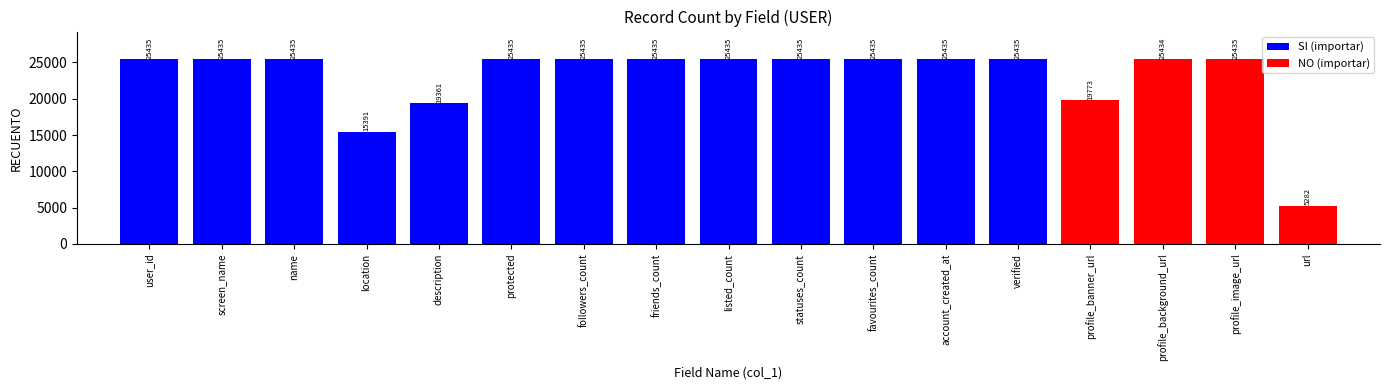

True or false: the data shows 25435 at favourites_count.

True